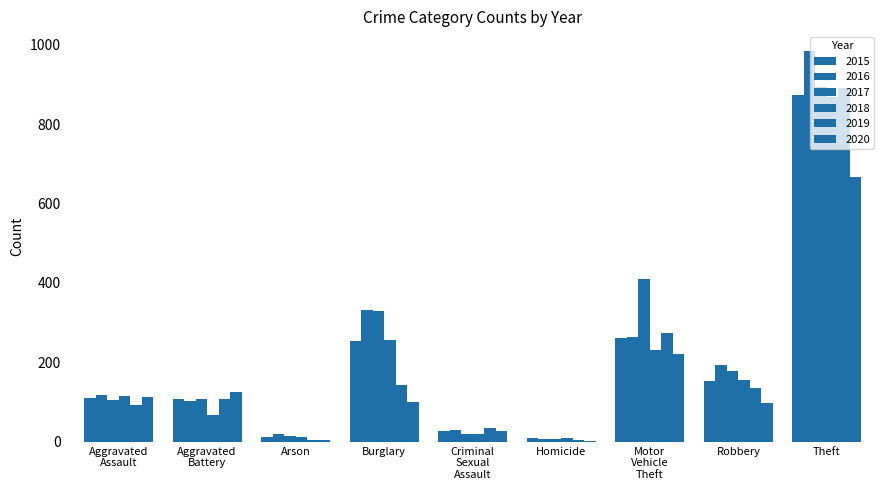

Are the bars grouped side by side (vs. stacked)?

Yes